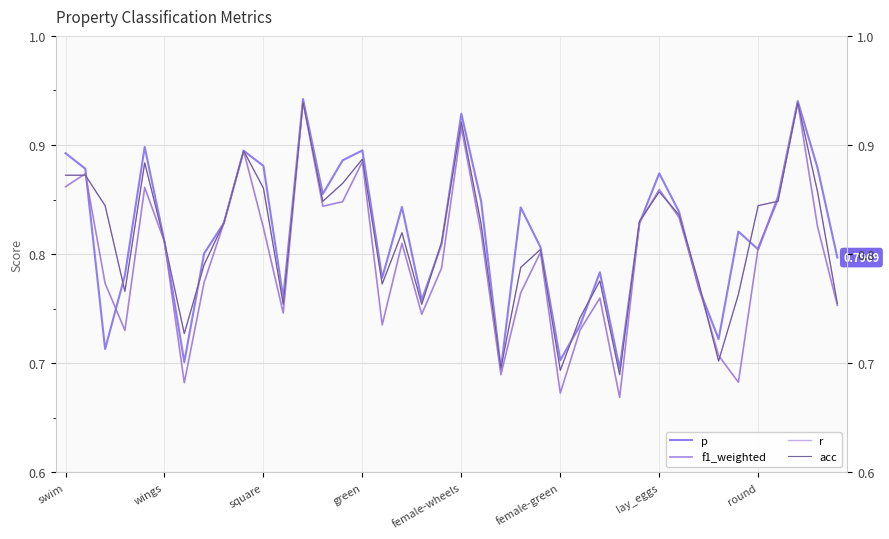

Which series changed the most between female-wheels and lay_eggs?

p